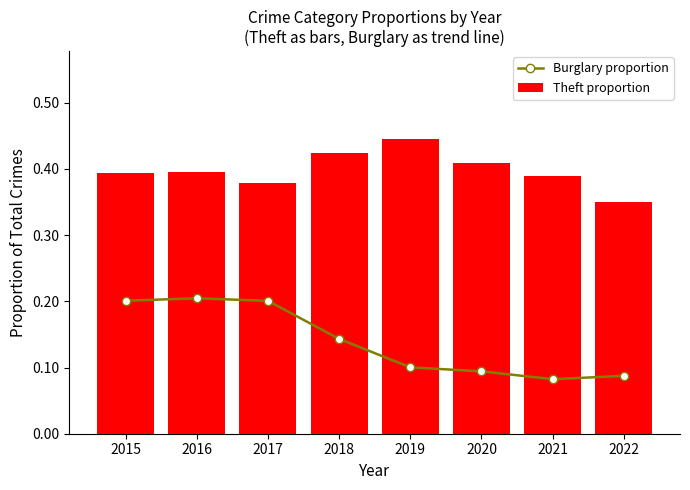

Is it true that Burglary proportion equals 0.3 at 2017?

False